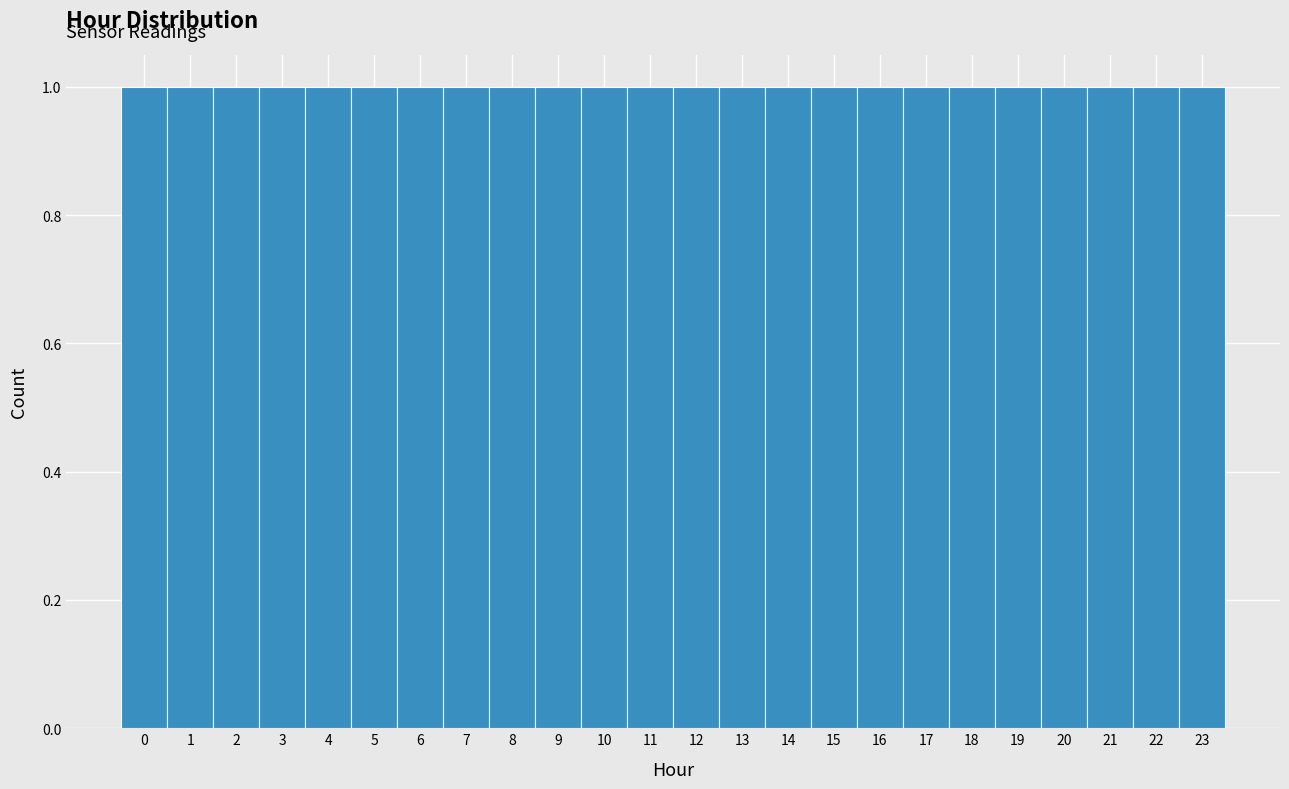

What is the height of the bar covering 6.5 to 7.5 on the x-axis? The values are not printed on the chart, so give them approximately, as read against the axis.

1